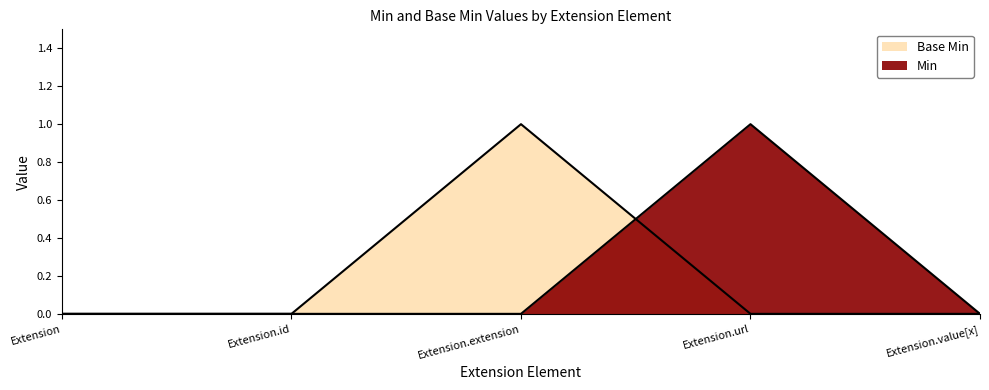

True or false: Min has a value of 0 at Extension.id.

False